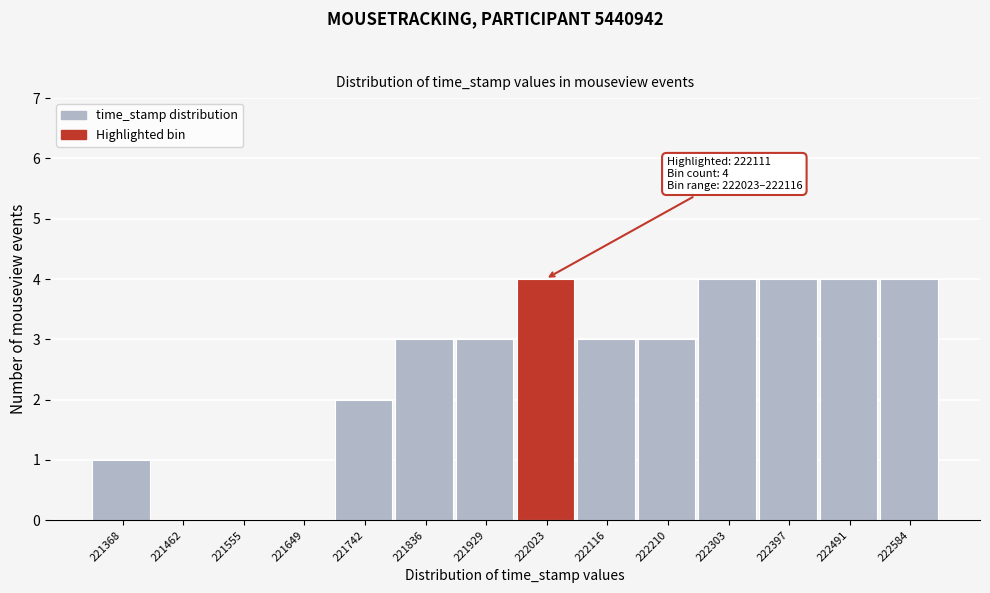

Reading right to left, what are all the values shown in this chart?

222584=4	222491=4	222397=4	222303=4	222210=3	222116=3	222023=4	221929=3	221836=3	221742=2	221649=0	221555=0	221462=0	221368=1